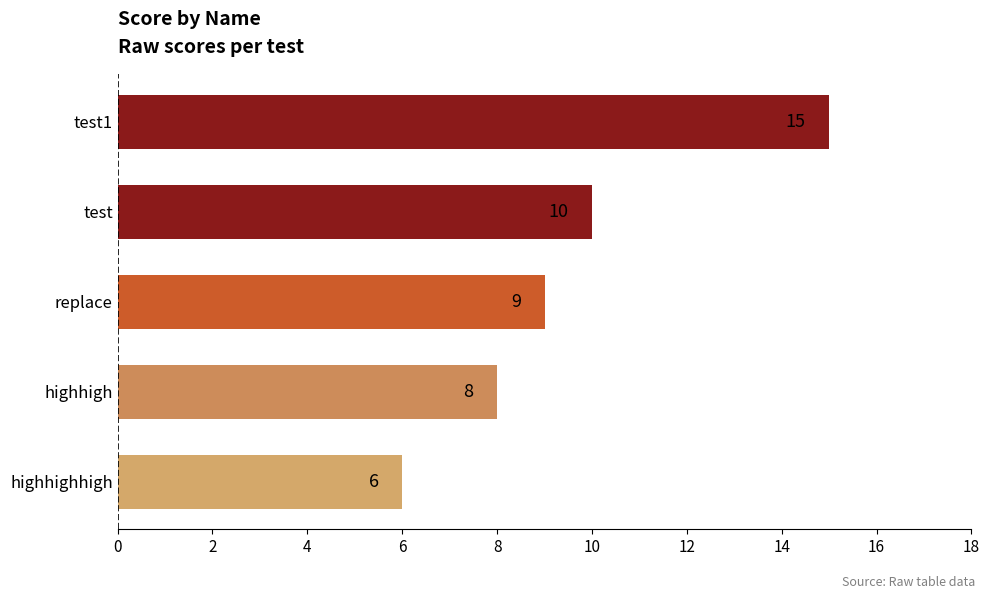

Reading bottom to top, list all the values displayed in this chart.

highhighhigh=6	highhigh=8	replace=9	test=10	test1=15